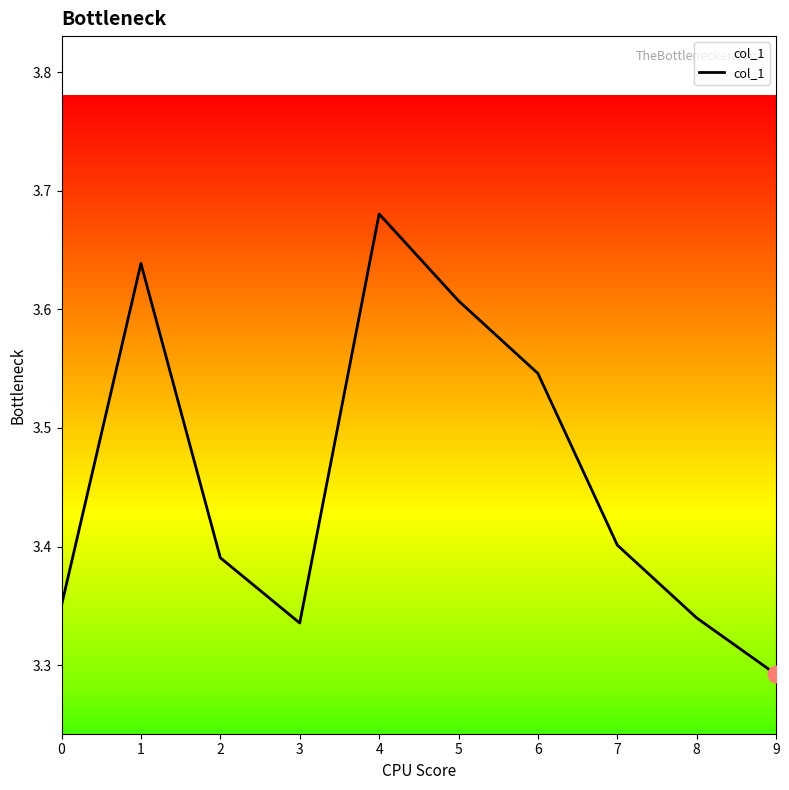

List the labels in order of value, smallest first.

9, 3, 8, 0, 2, 7, 6, 5, 1, 4